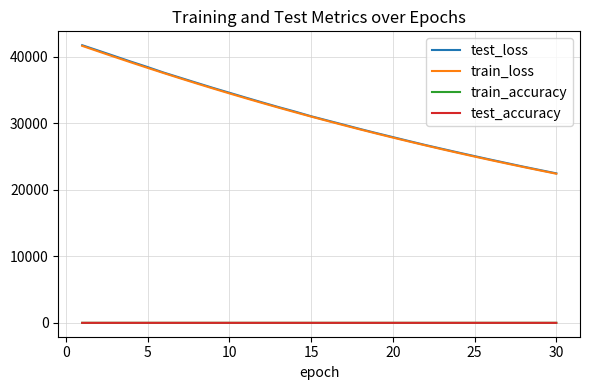

True or false: train_accuracy and train_loss intersect in this chart.

False